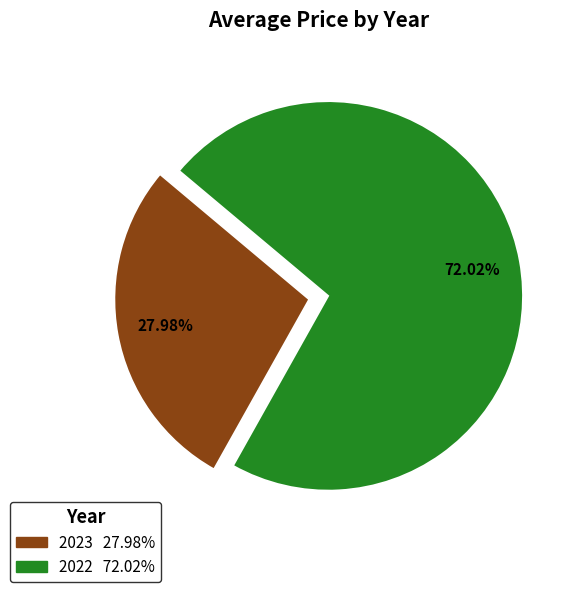

To the nearest percent, what is the difference between the 2023 and 2022 slice percentages?

44%